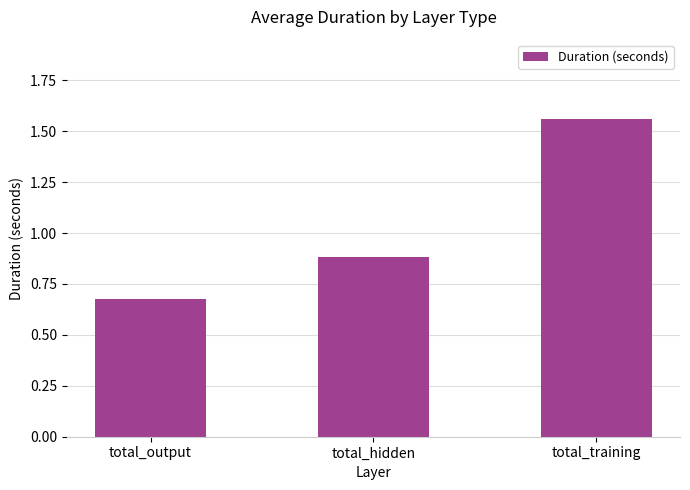

Which label corresponds to the smallest value in the chart?

total_output